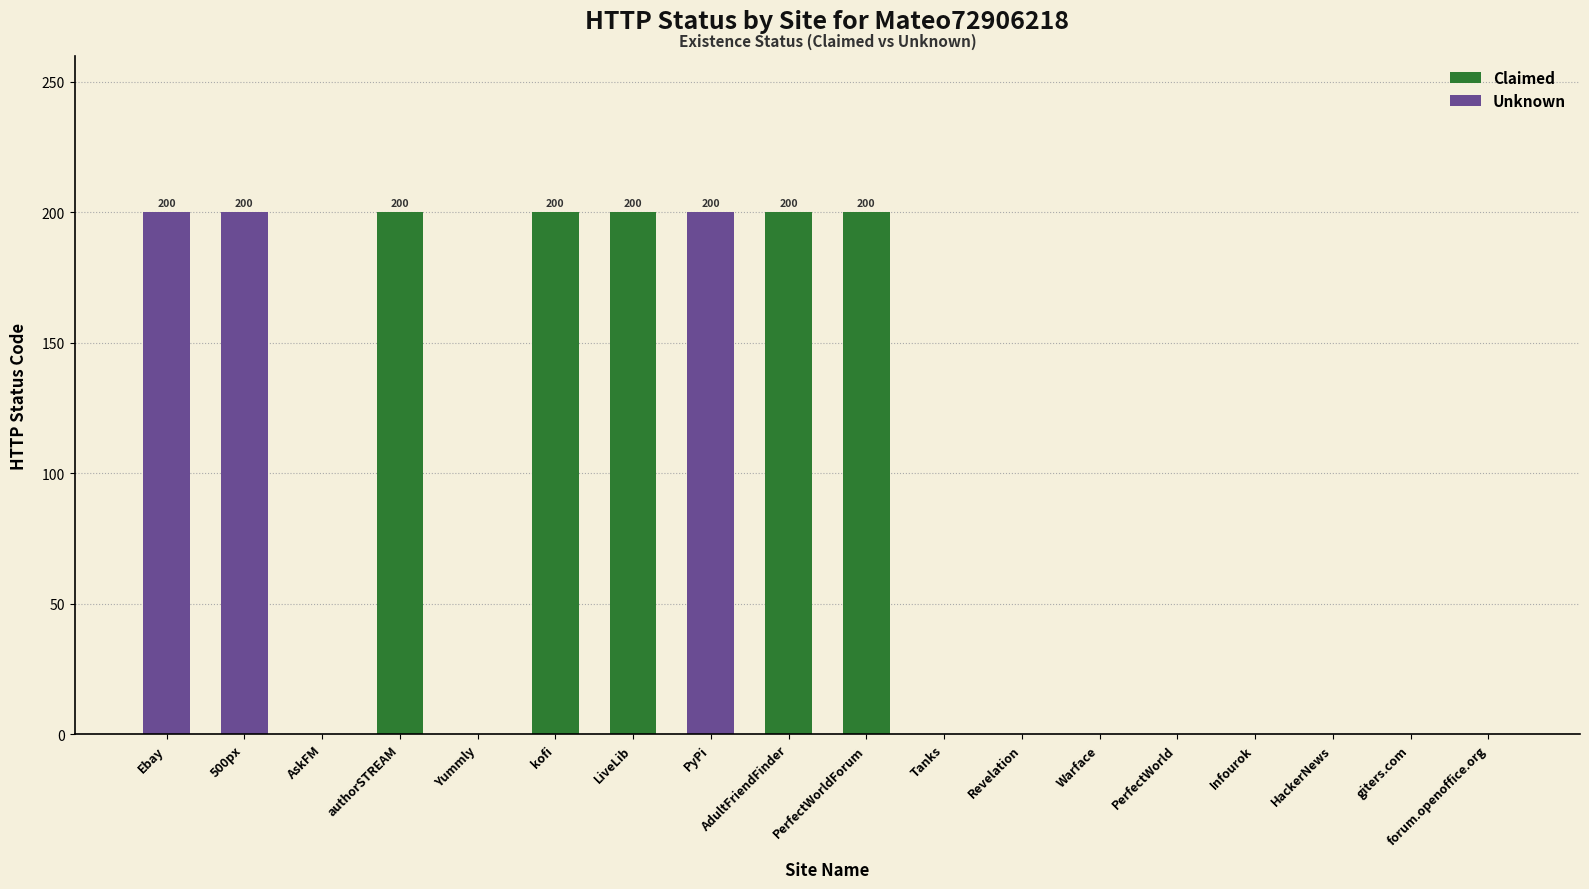

Rank the categories by value from lowest to highest.

AskFM, Yummly, Tanks, Revelation, Warface, PerfectWorld, Infourok, HackerNews, giters.com, forum.openoffice.org, Ebay, 500px, authorSTREAM, kofi, LiveLib, PyPi, AdultFriendFinder, PerfectWorldForum